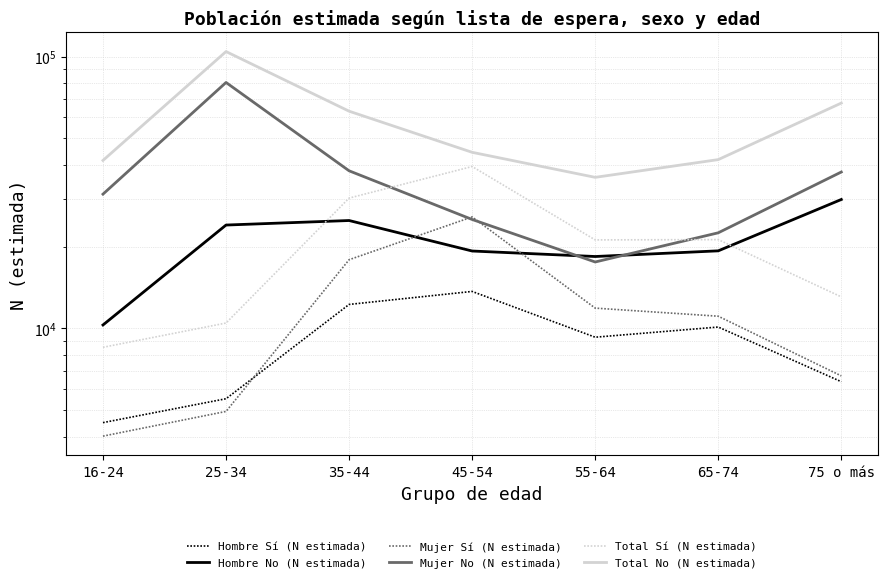

How many lines are shown in the chart?

6